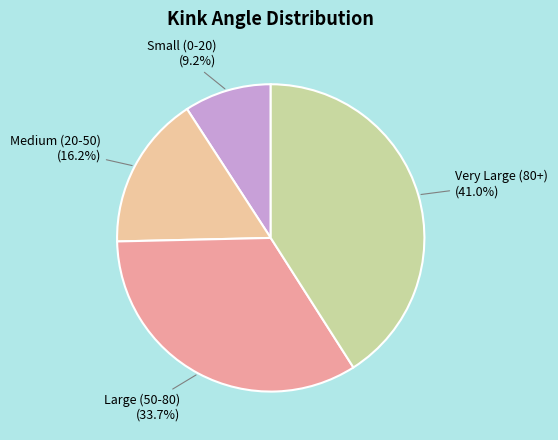

Does any single category account for the majority?

No